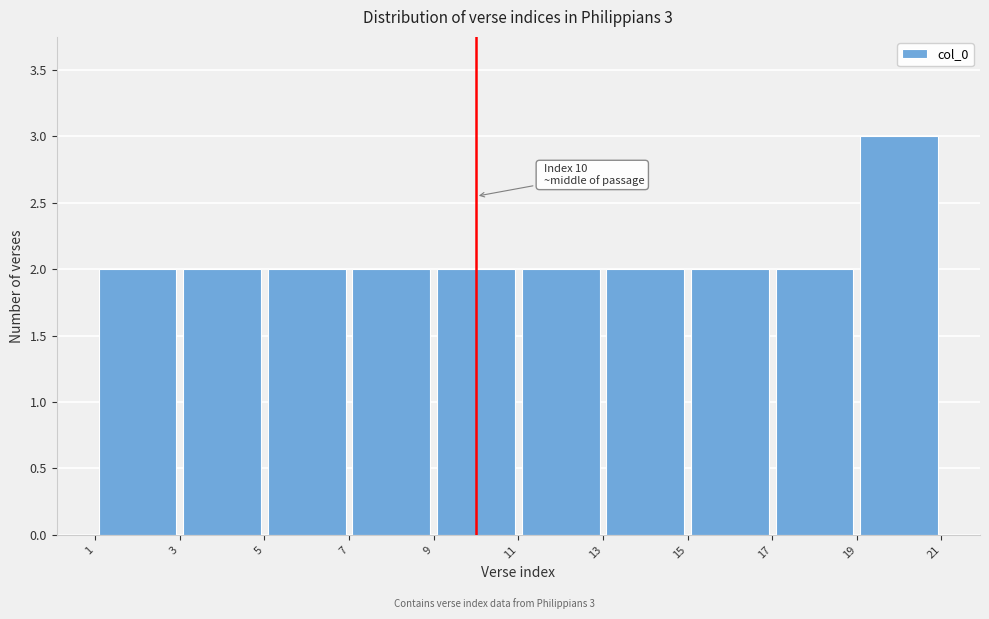

Over which range of the x-axis is the bar tallest?

19 to 21